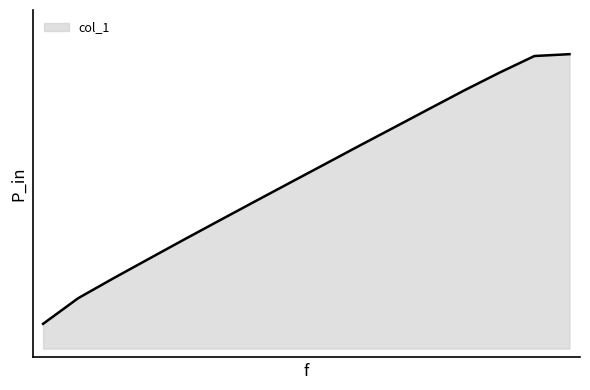

Does the chart have visible grid lines?

No